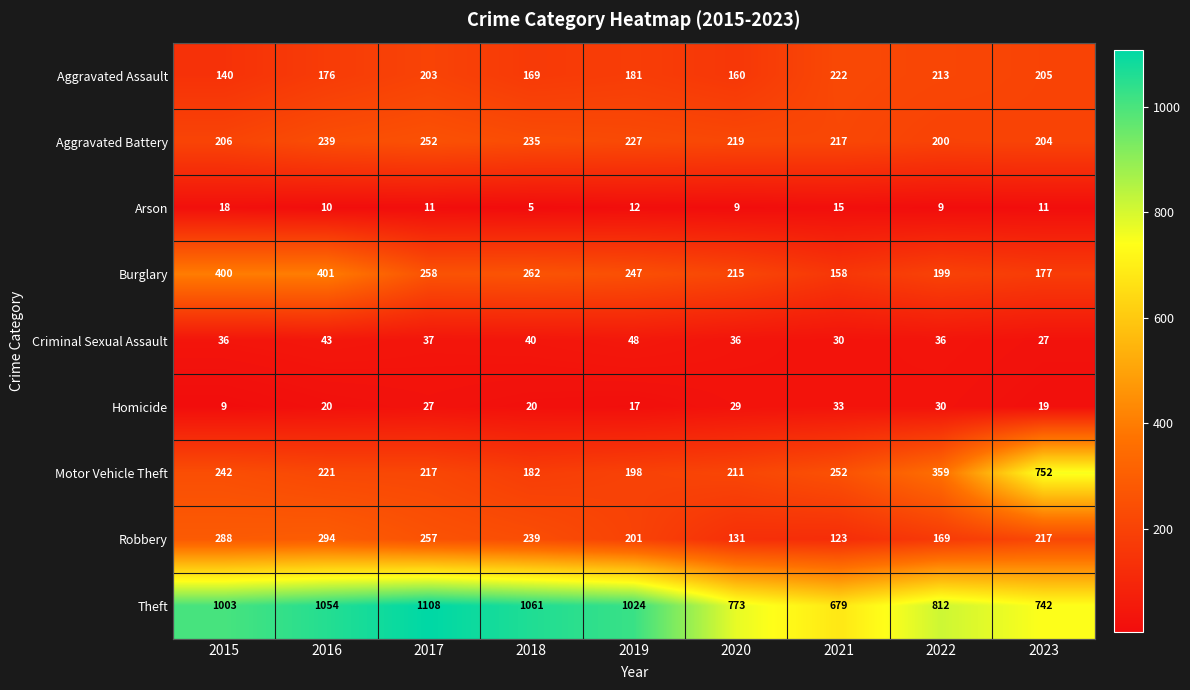

What is the sum of all Theft values?

8256